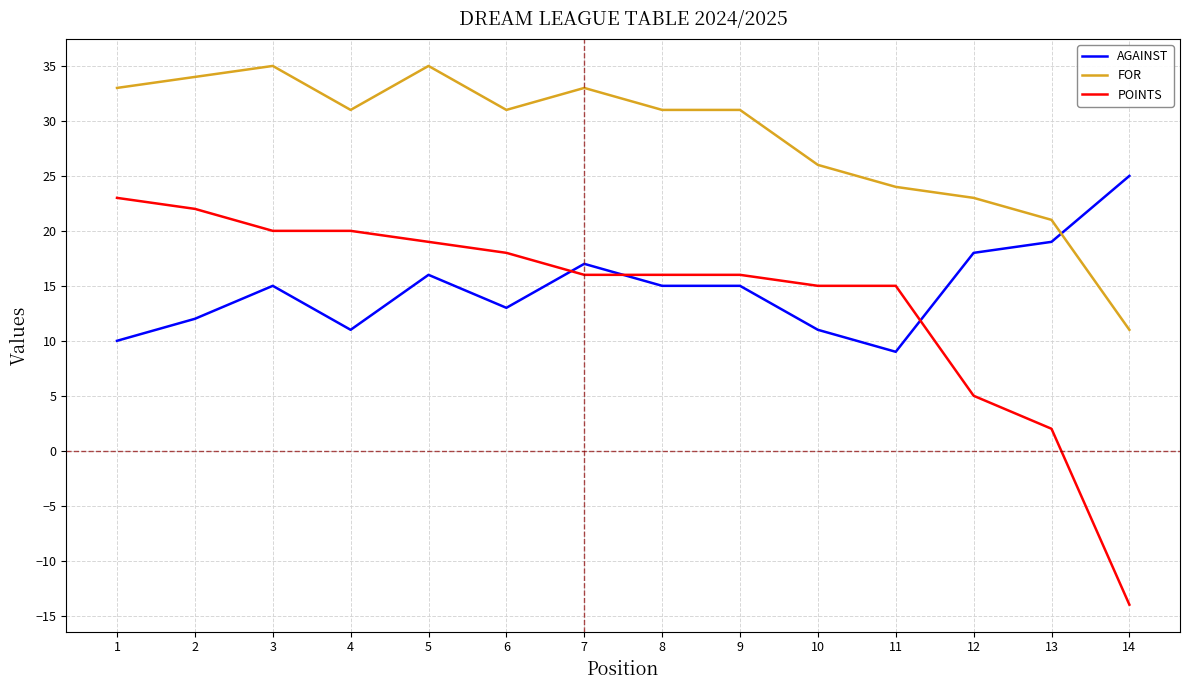

Reading right to left, extract all data points from this chart.

AGAINST: 14=25	13=19	12=18	11=9	10=11	9=15	8=15	7=17	6=13	5=16	4=11	3=15	2=12	1=10
FOR: 14=11	13=21	12=23	11=24	10=26	9=31	8=31	7=33	6=31	5=35	4=31	3=35	2=34	1=33
POINTS: 14=-14	13=2	12=5	11=15	10=15	9=16	8=16	7=16	6=18	5=19	4=20	3=20	2=22	1=23